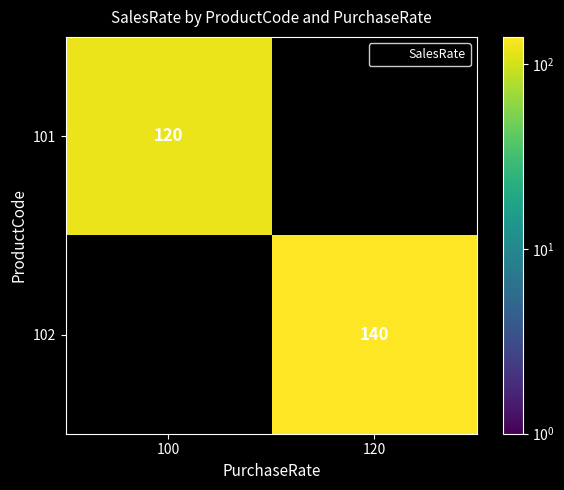

Which series has the widest spread of values?

101